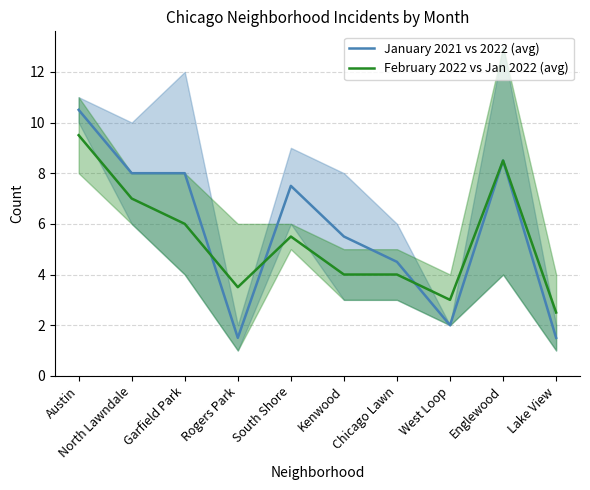

Reading right to left, extract all data points from this chart.

January 2021 vs 2022 (avg): 1.5	8.5	2.0	4.5	5.5	7.5	1.5	8.0	8.0	10.5
February 2022 vs Jan 2022 (avg): 2.5	8.5	3.0	4.0	4.0	5.5	3.5	6.0	7.0	9.5